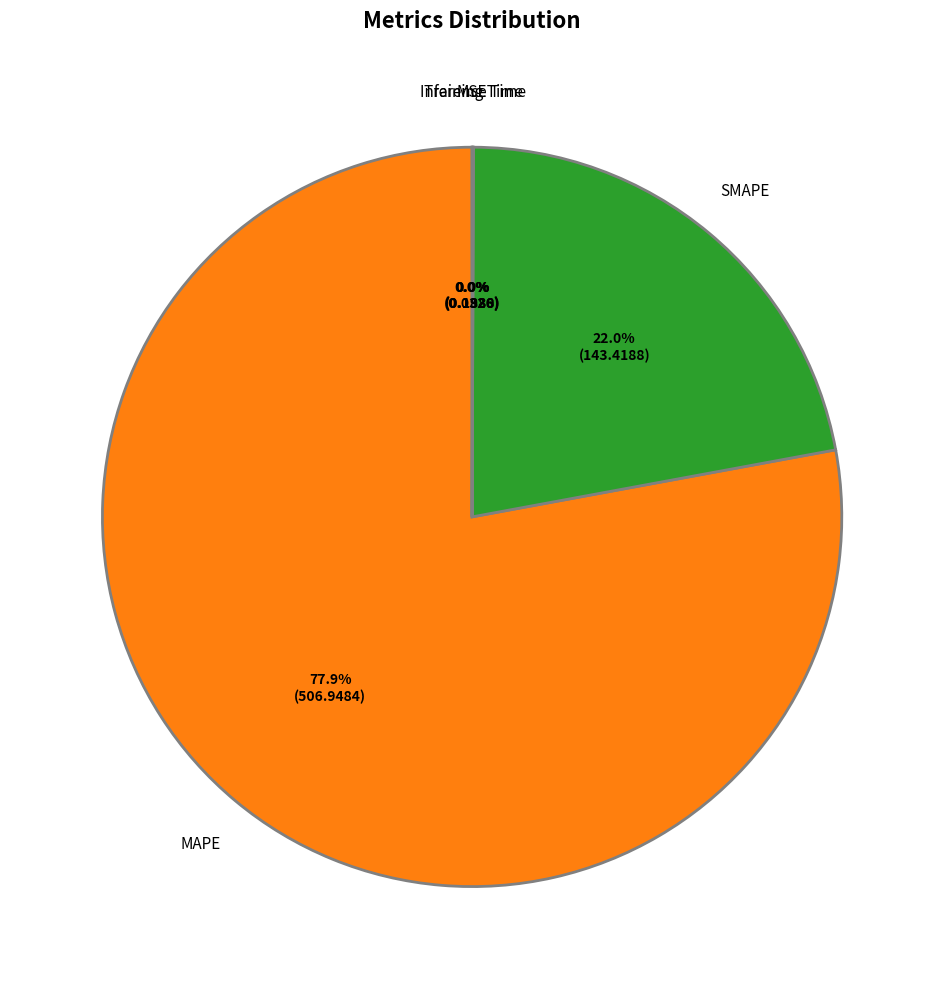

Is there any slice that represents more than half of the pie?

Yes